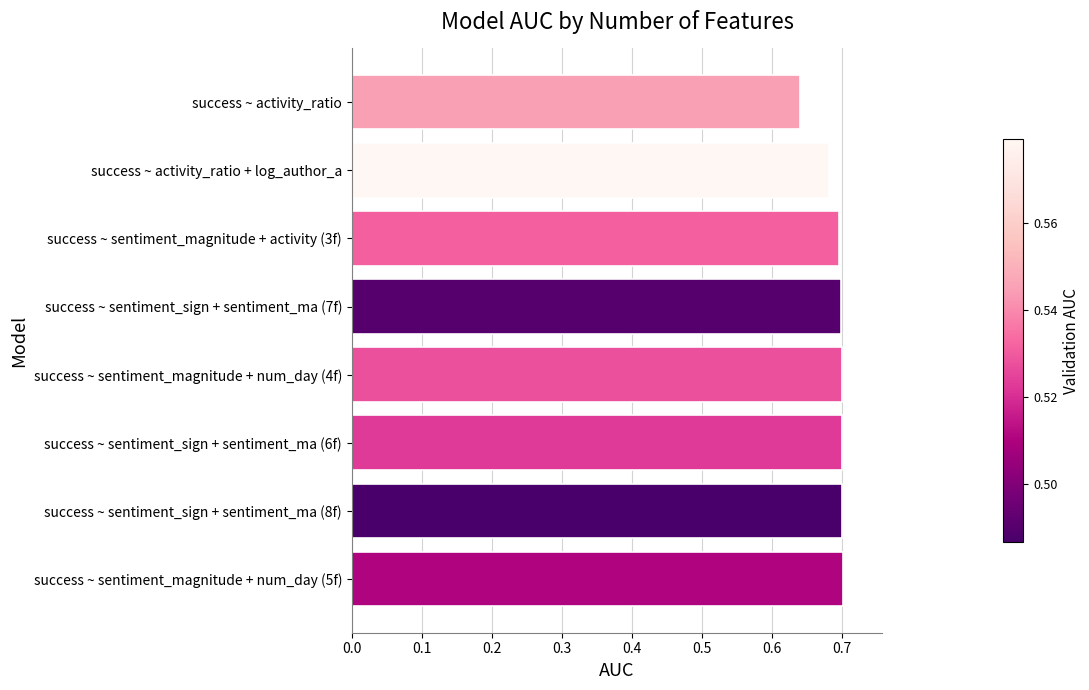

Is it true that the value at success ~ sentiment_sign + sentiment_ma (6f) is 0.7?

True